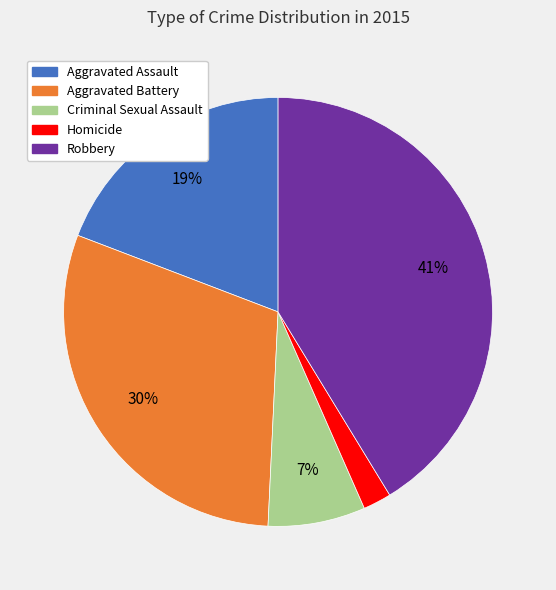

Between Aggravated Battery and Homicide, which is larger?

Aggravated Battery